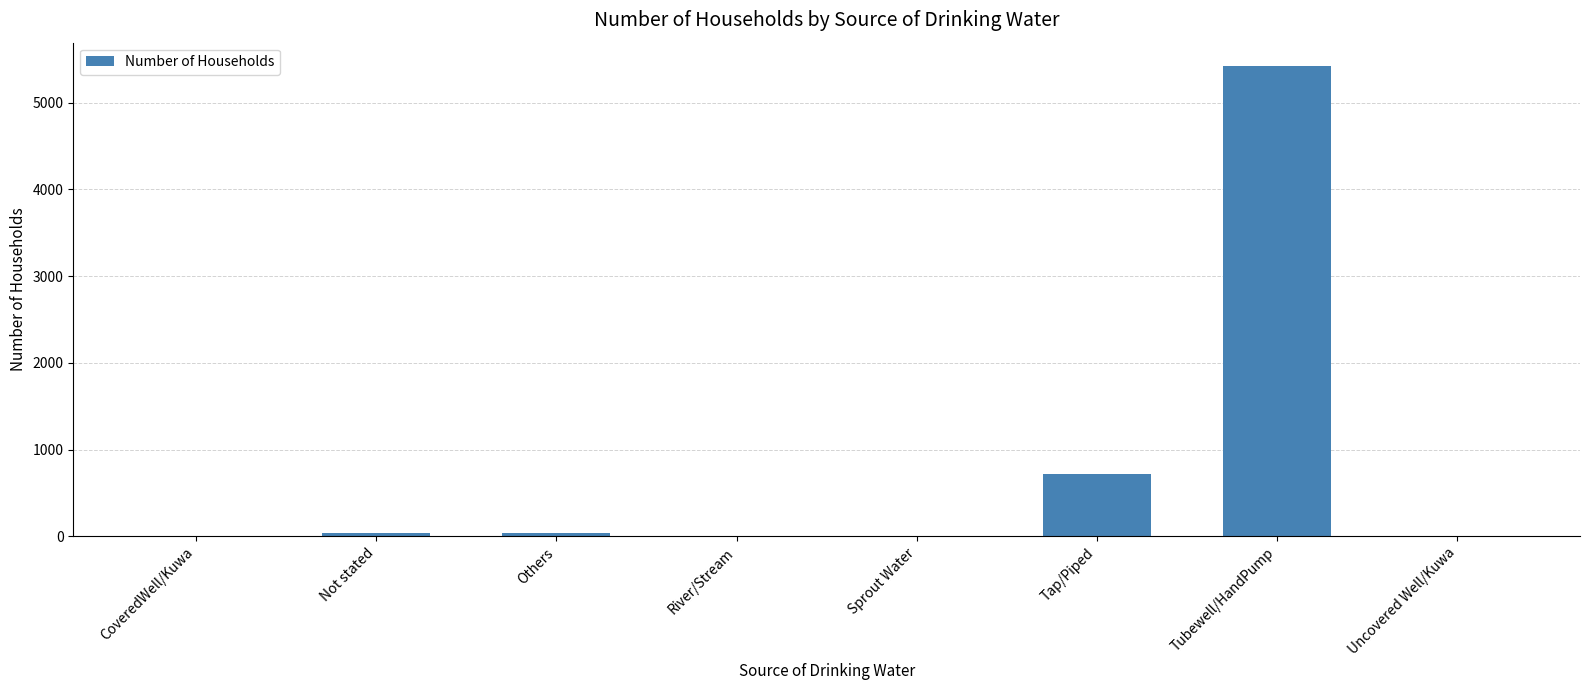

Where is the data nearest to the value 2711?

Tap/Piped